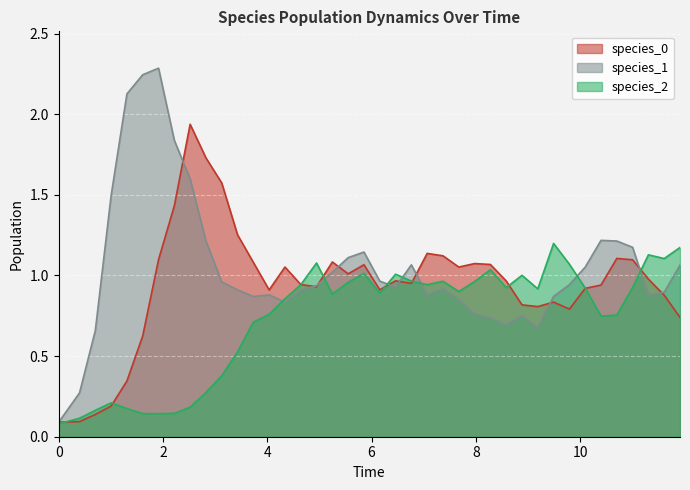

Which series has the widest spread of values?

species_1